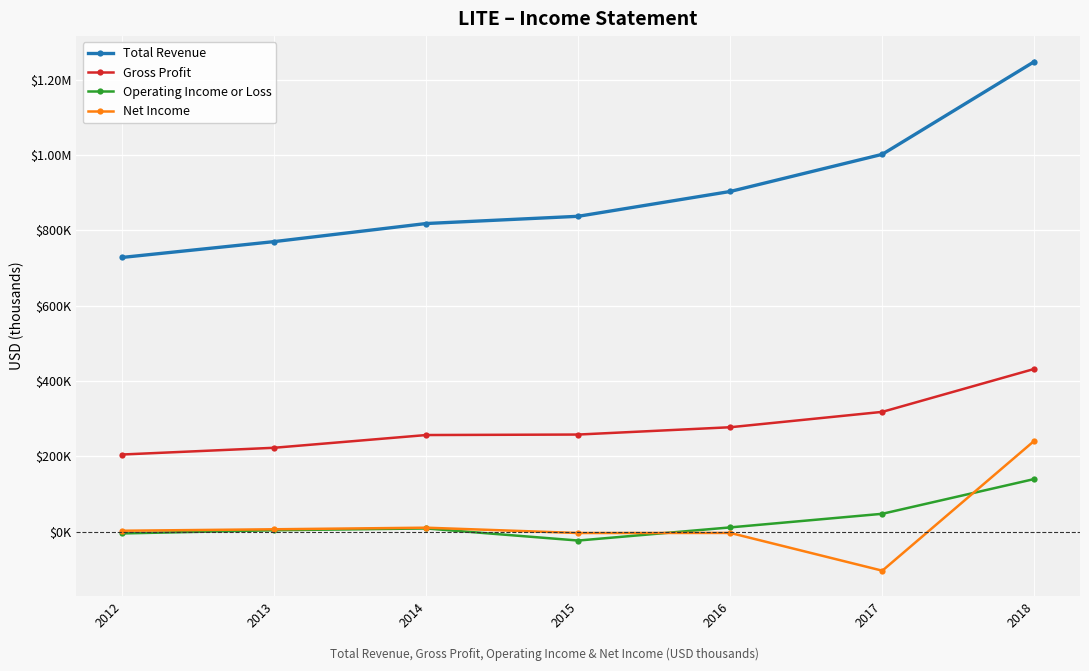

Where is Gross Profit nearest to the value 318500?

2017